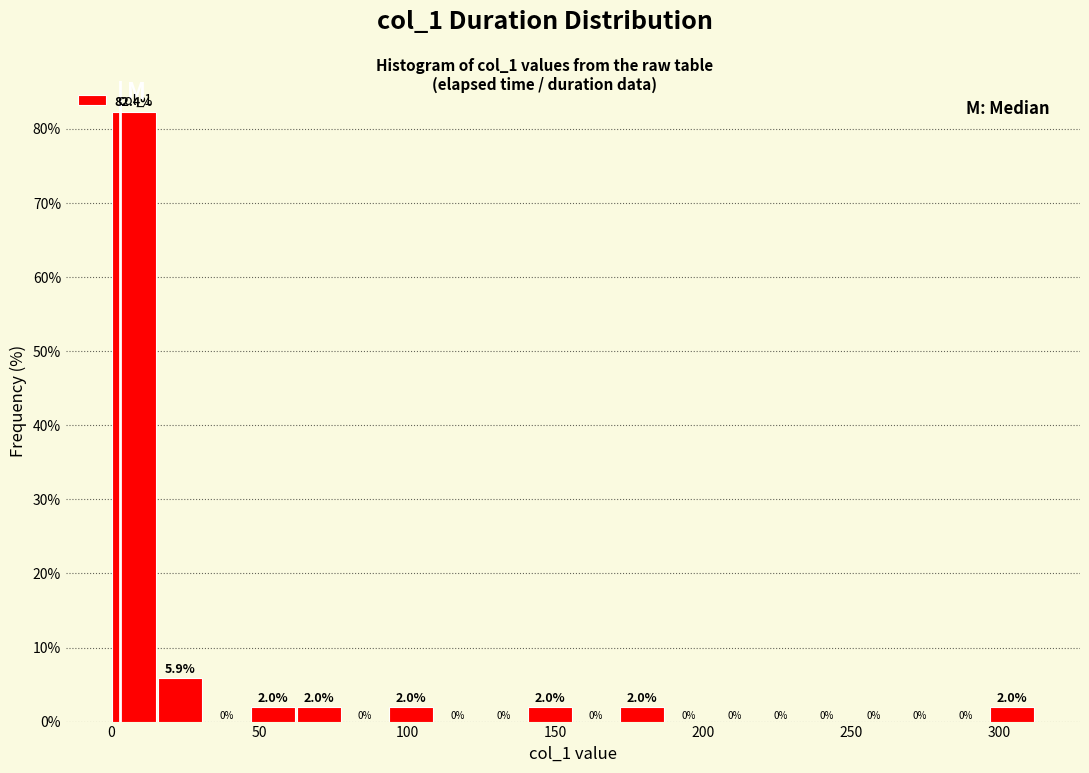

Around what value on the x-axis is the tallest bar? Give the approximate position of its centre, as read against the axis.

10